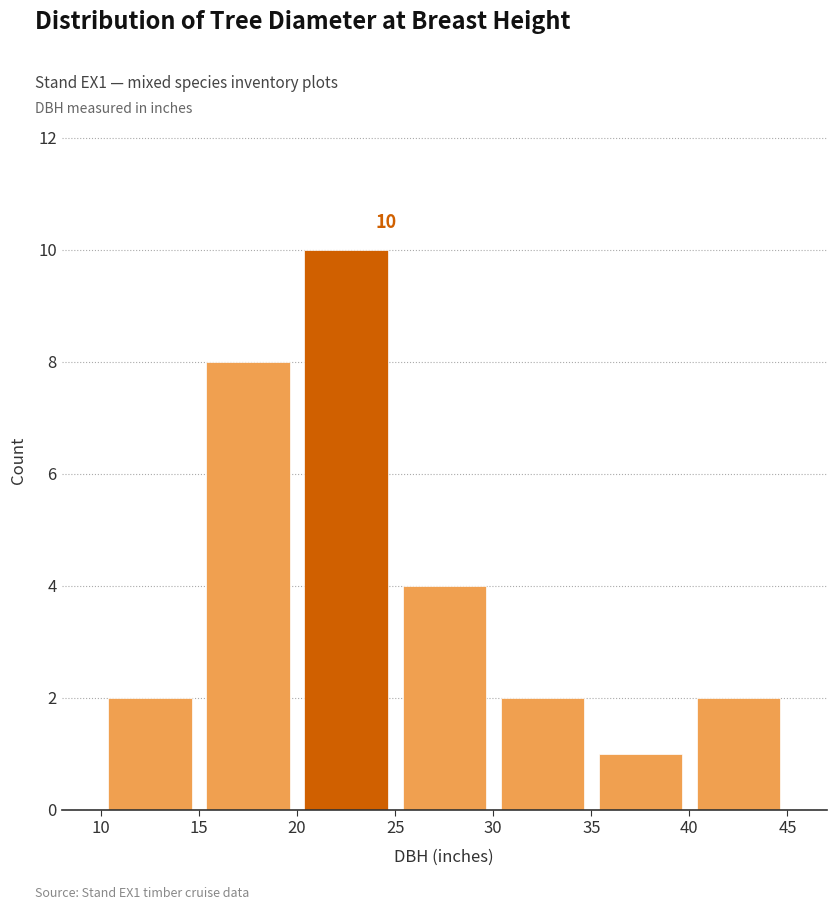

Over which range of the x-axis is the bar tallest?

20 to 25